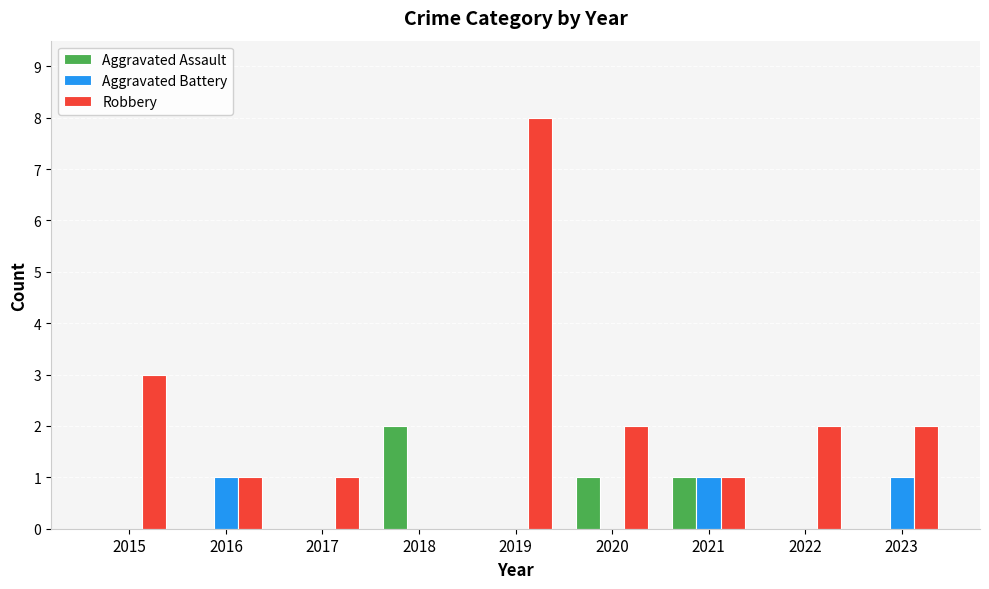

Is the value of Robbery at 2017 greater than the value of Aggravated Battery at 2017?

Yes